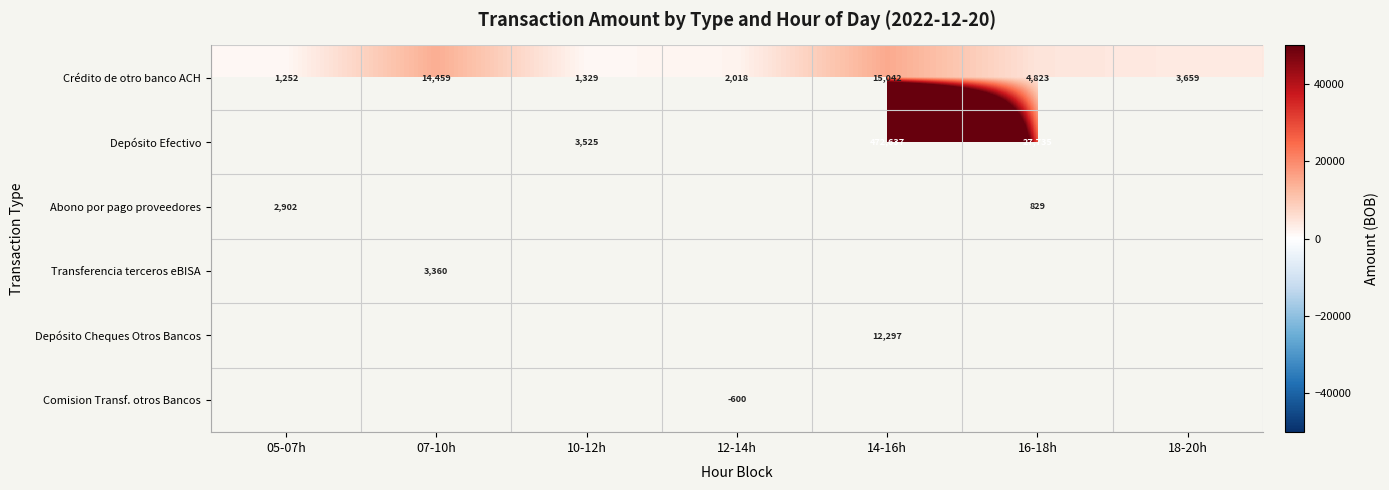

How many categories are shown in the chart?

7